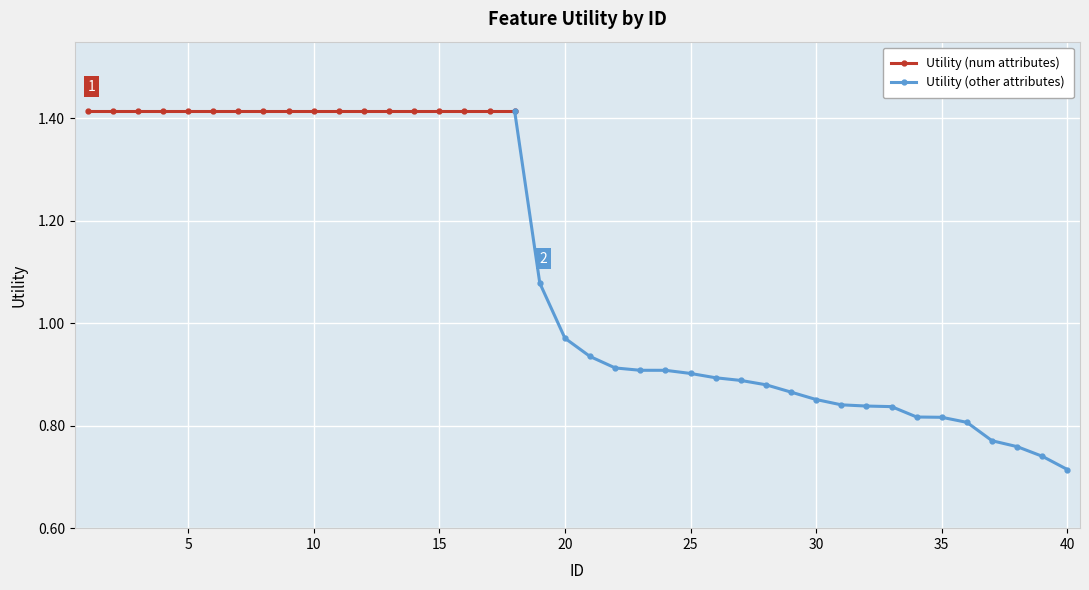

True or false: the data shows 1.4 at 8.

True